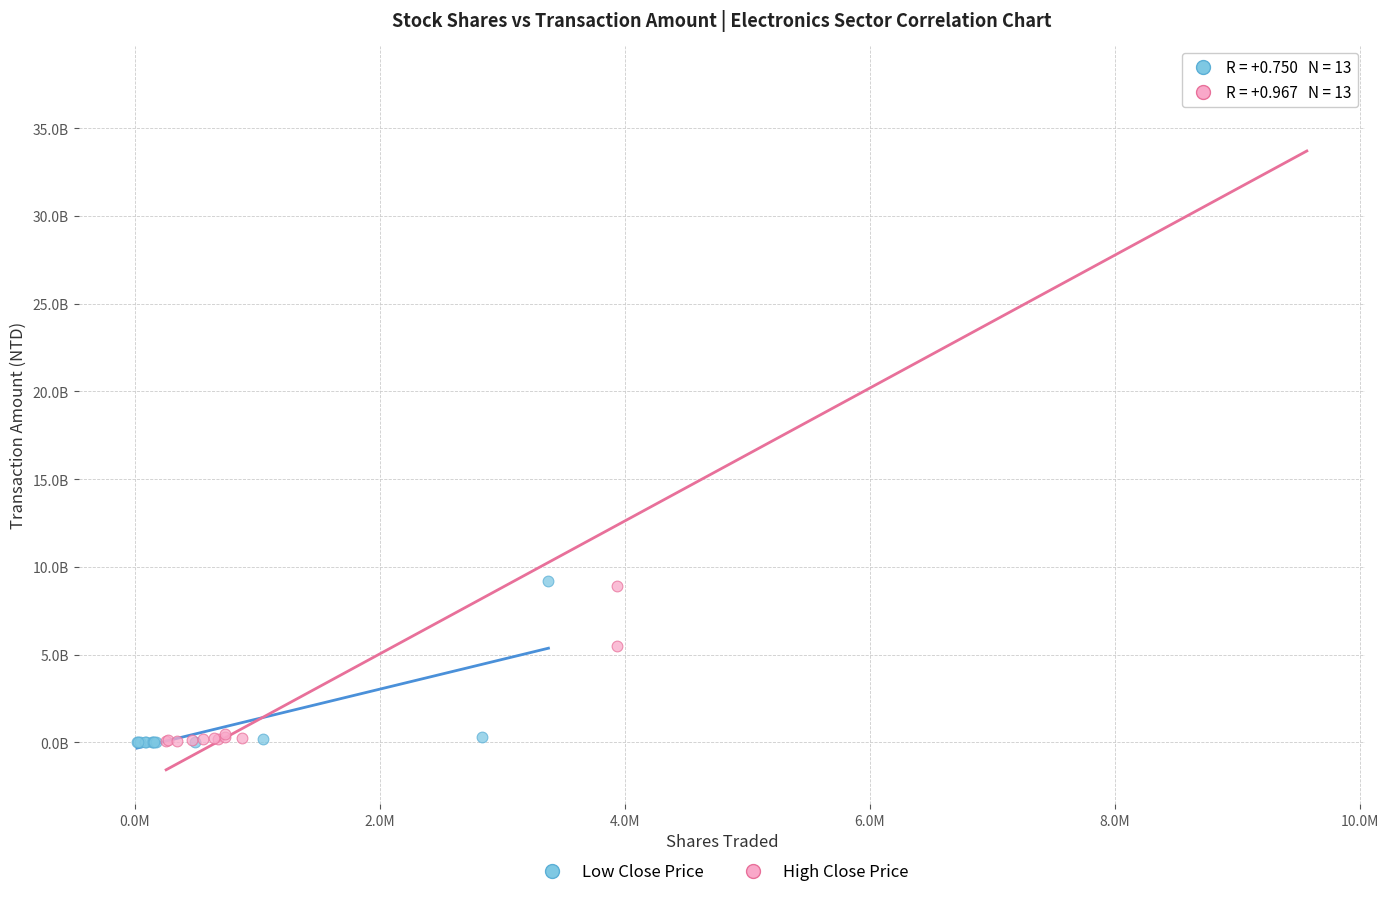

What are all the series names shown in the legend?

Low Close Price, High Close Price